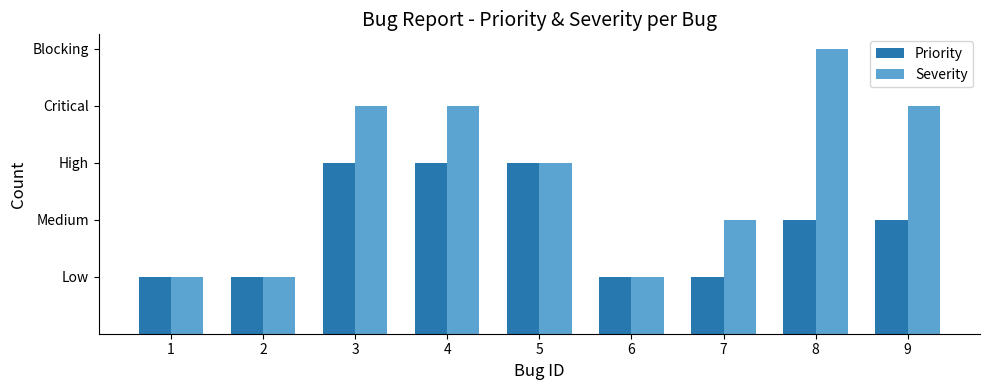

What is the difference between the maximum and minimum values in the Severity series?

4